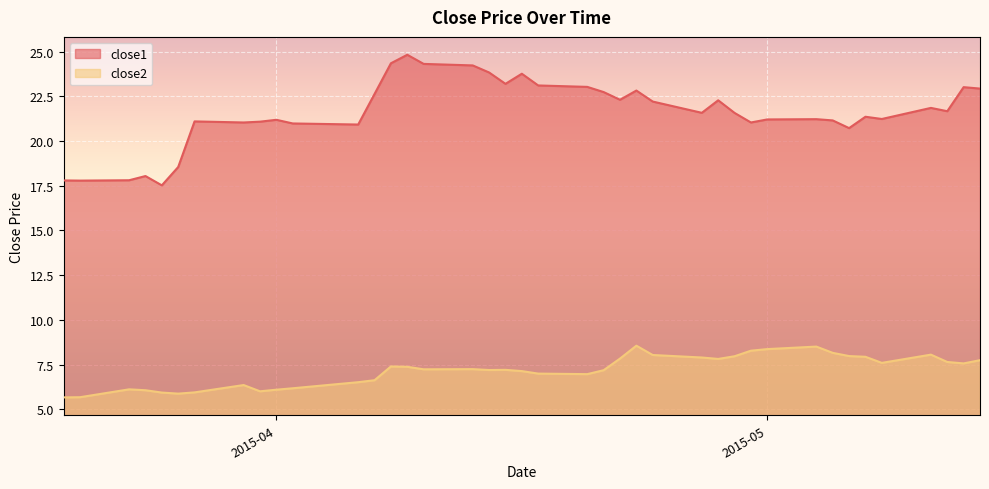

What is the sum of the close1 values at 2015-04-02 and 2015-05-13?

44.0